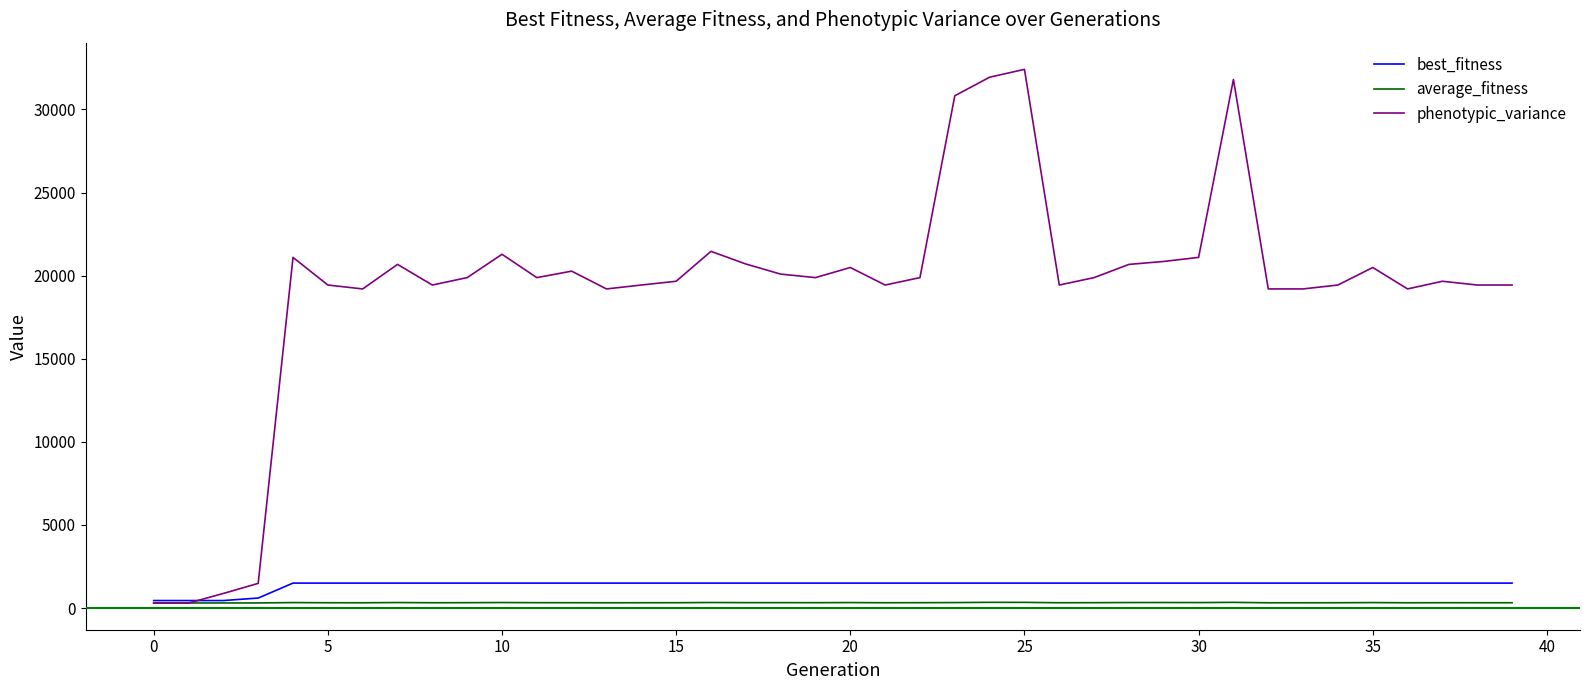

In phenotypic_variance, how many points are higher than both neighbors (excluding endpoints)?

10